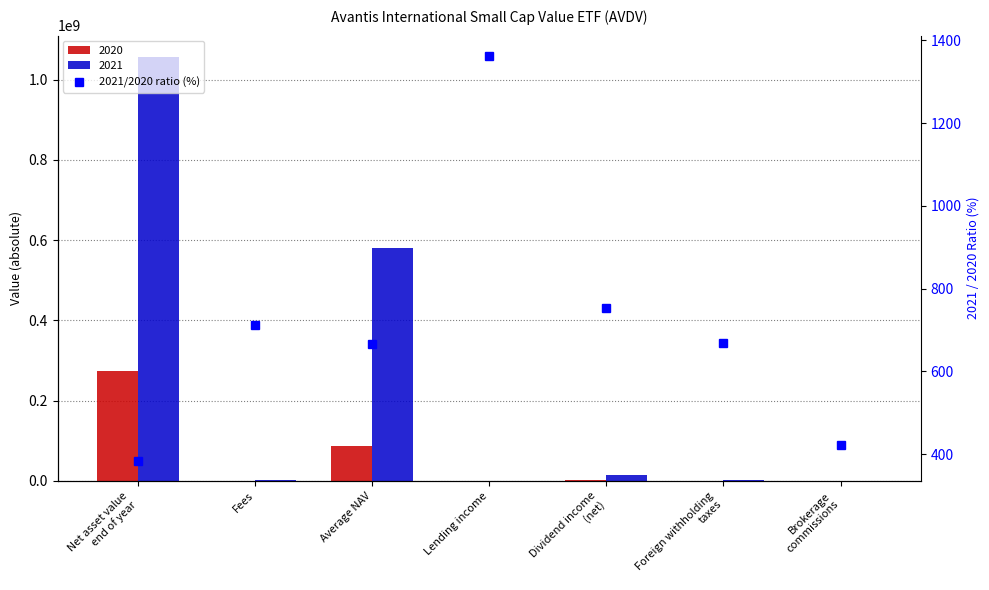

The chart shows a value of 954.8 at Fees. True or false?

False